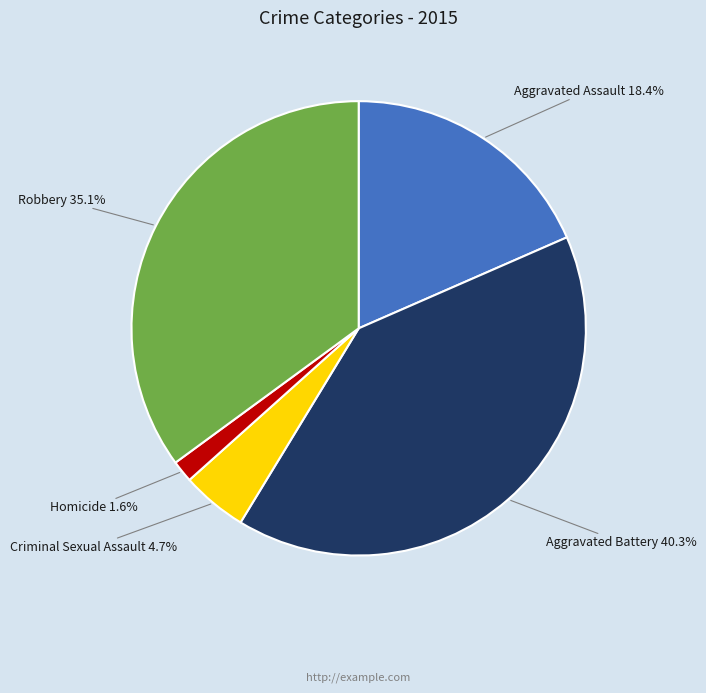

To the nearest percent, what is the difference between the largest and smallest slice percentages?

39%